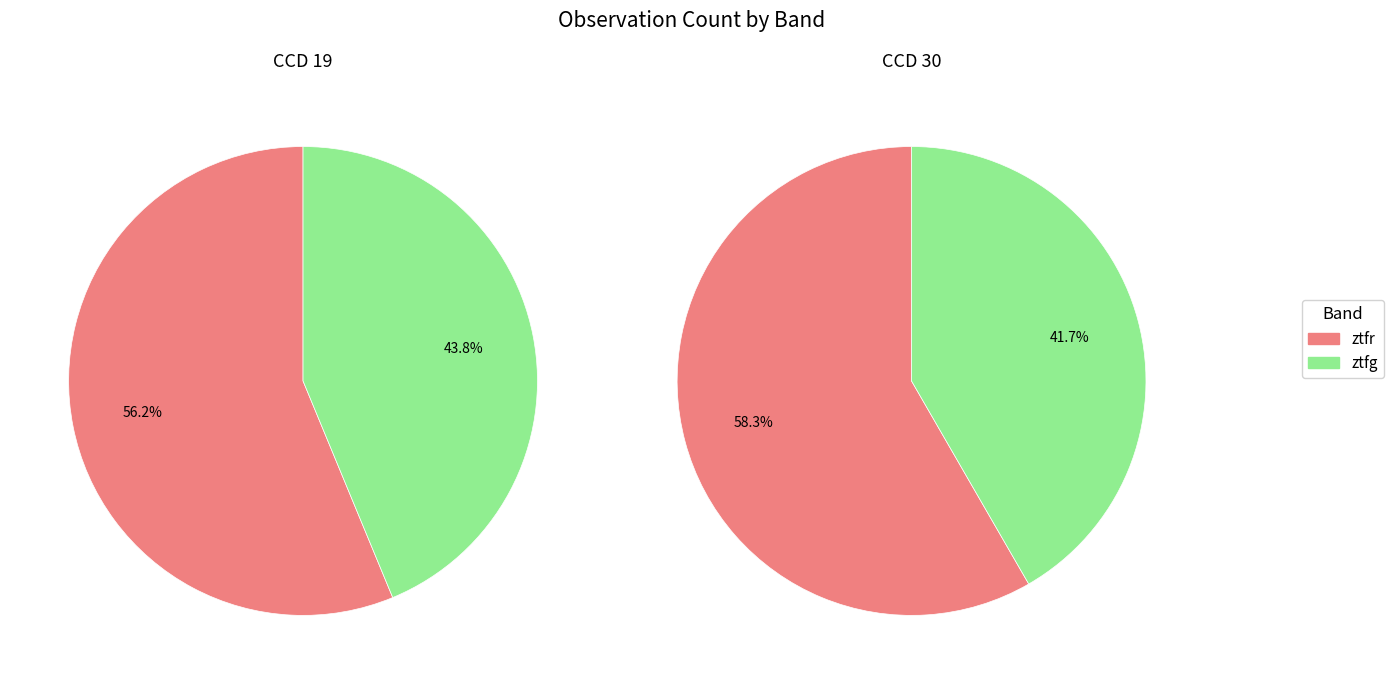

What is the total percentage of ztfg and ztfr?

100.0%